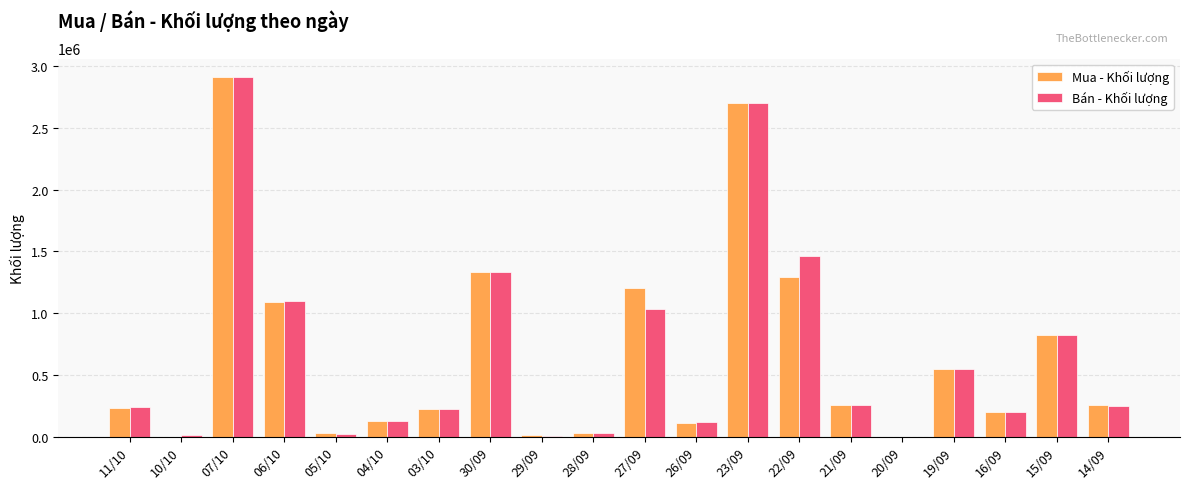

What is the maximum value shown in the chart?

2915000